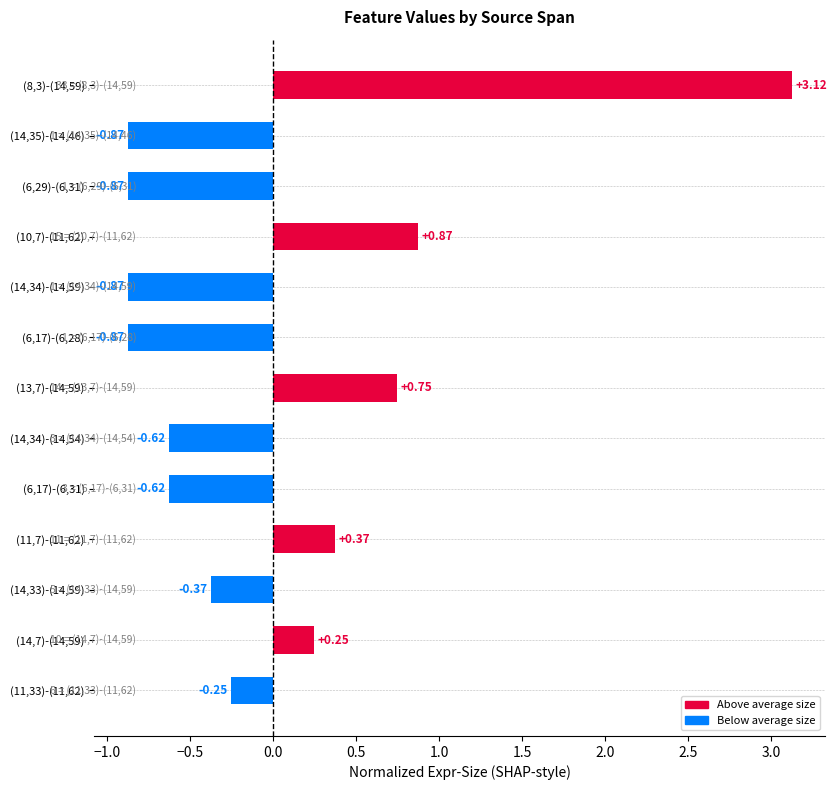

Are the bars grouped side by side (vs. stacked)?

No